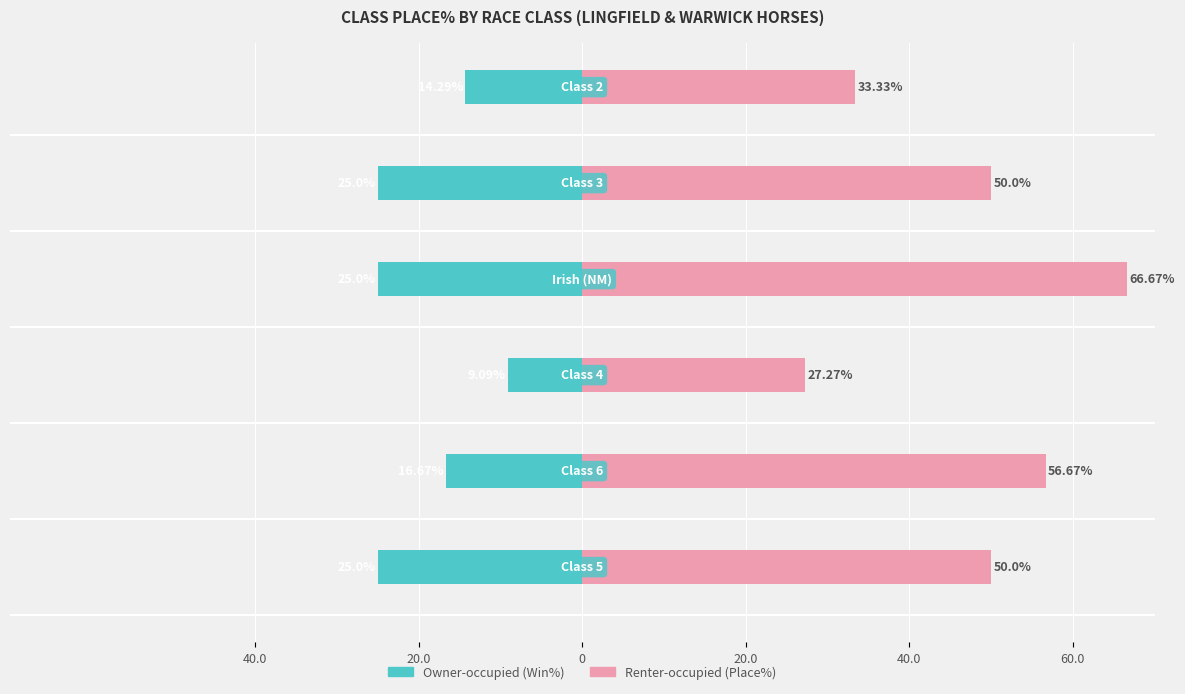

How many bars are there in each group?

2